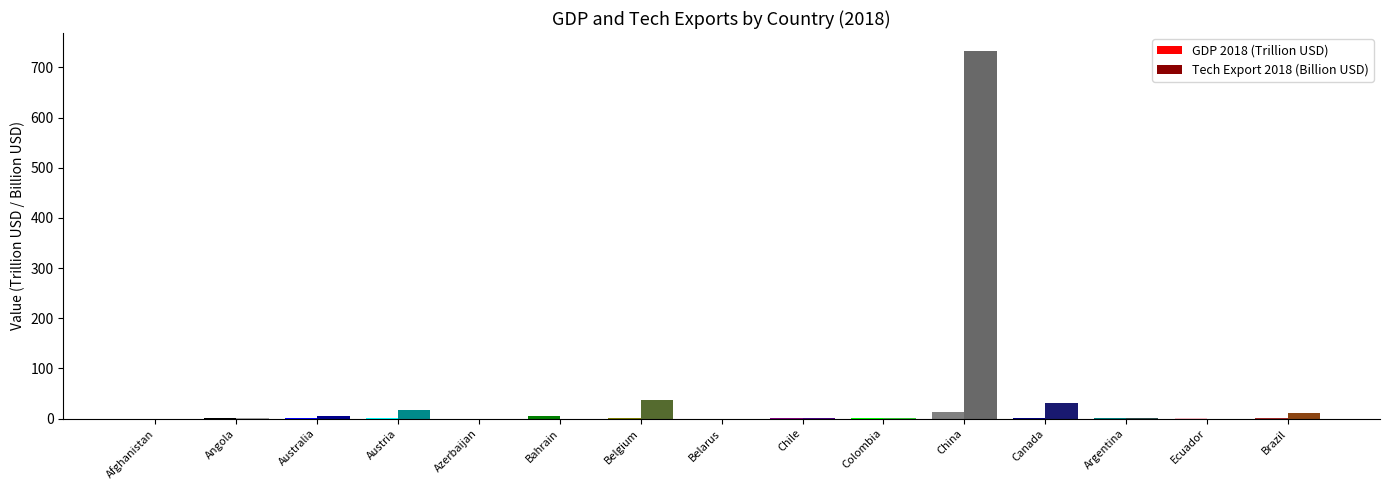

Reading left to right, extract all data points from this chart.

GDP 2018 (Trillion USD): 0.0	0.1	1.4	0.5	0.0	5.1	0.5	0.1	0.3	0.3	13.9	1.7	0.5	0.1	1.9
Tech Export 2018 (Billion USD): 0.0	0.1	5.3	16.7	0.0	0.0	36.8	0.0	0.7	0.6	732.0	31.0	0.6	0.1	11.1